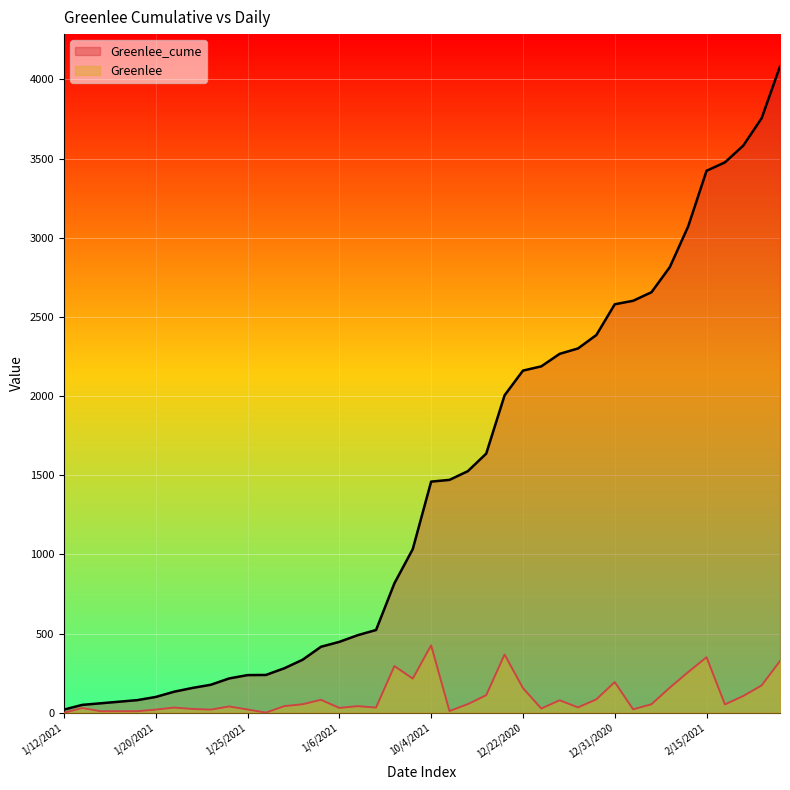

True or false: Greenlee_cume and Greenlee cross at least once.

False